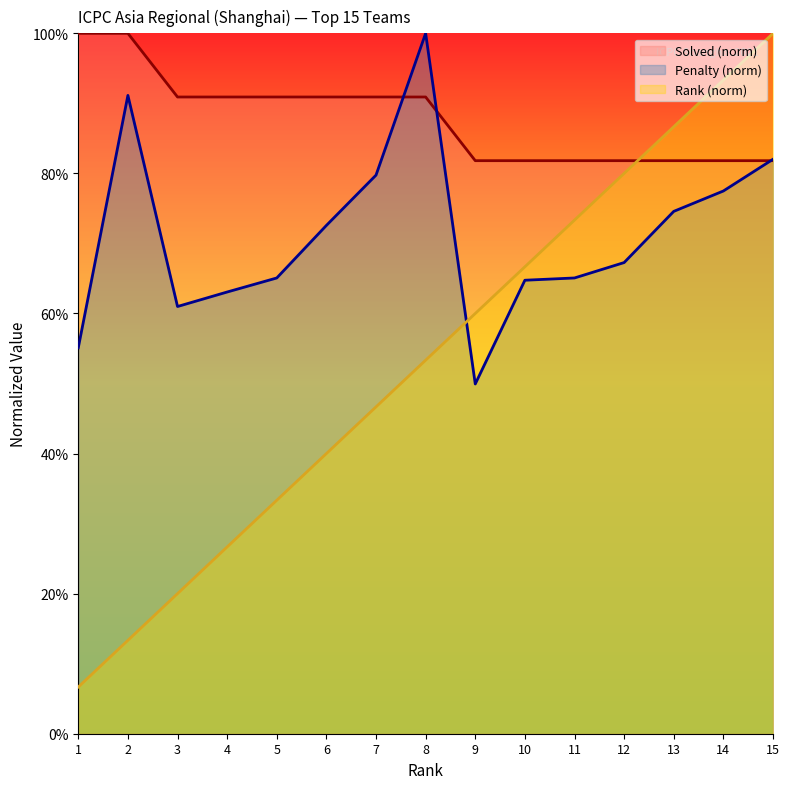

Rank the series by their maximum value, from lowest to highest.

Solved, Penalty, Rank